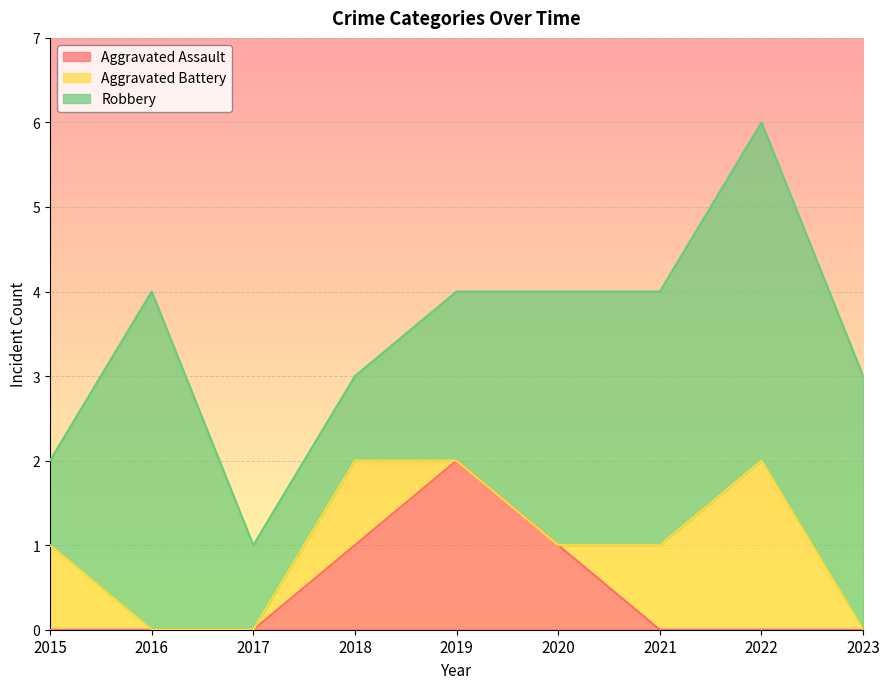

At which label does Aggravated Assault reach its peak?

2019